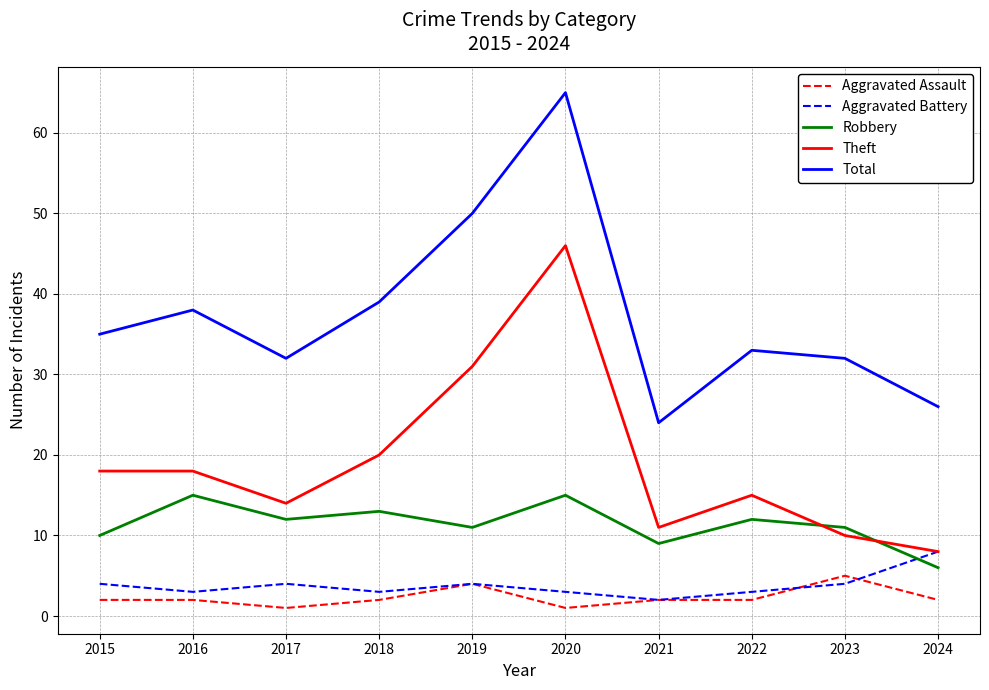

At which label does Aggravated Battery reach its peak?

2024